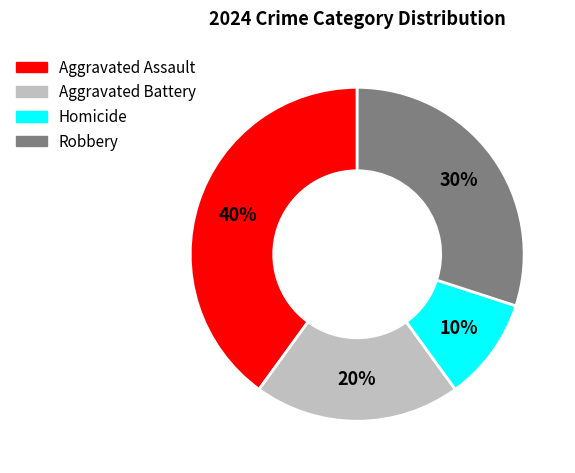

Between Homicide and Aggravated Battery, which is larger?

Aggravated Battery